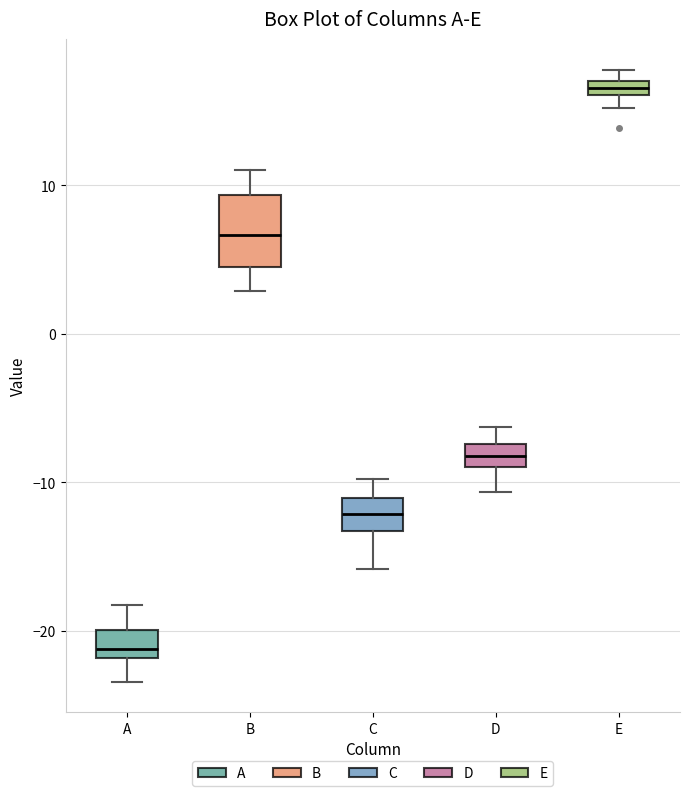

Where is the upper edge of the box for C on the y-axis? The values are not printed on the chart, so give them approximately, as read against the axis.

-11